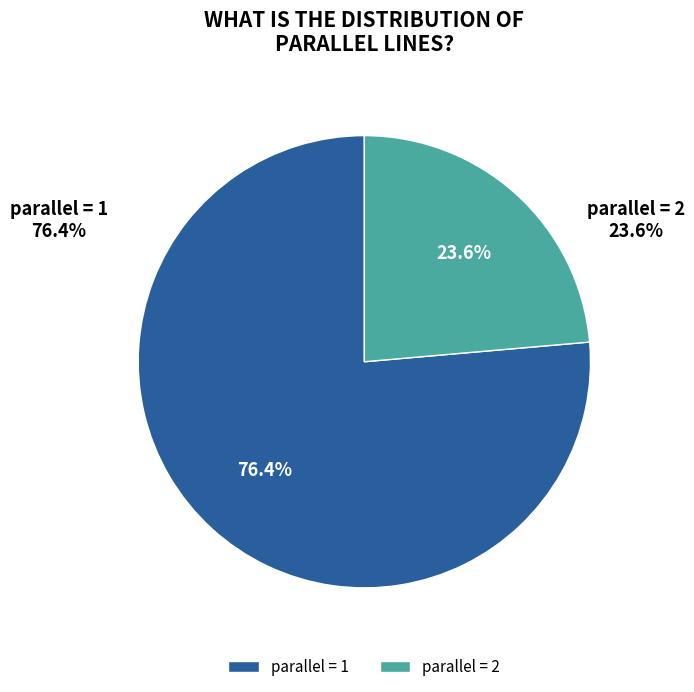

To the nearest percent, what is the combined percentage of parallel=1 and parallel=2?

100%